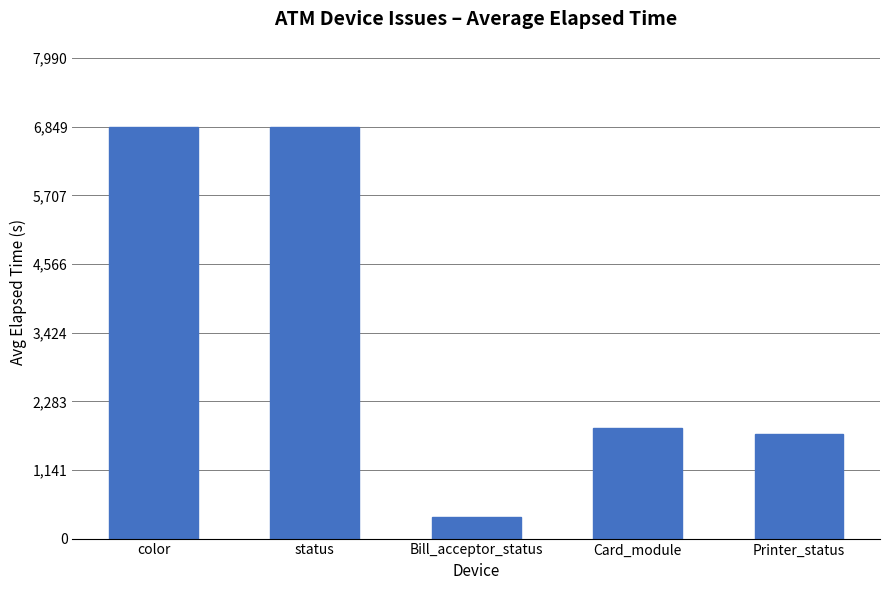

Count the number of data series in this chart.

1